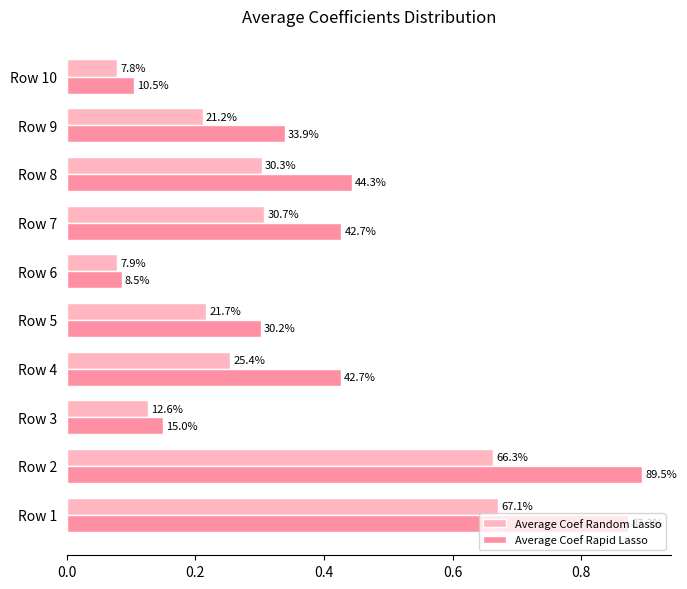

What are all the series names shown in the legend?

Average Coef Random Lasso, Average Coef Rapid Lasso